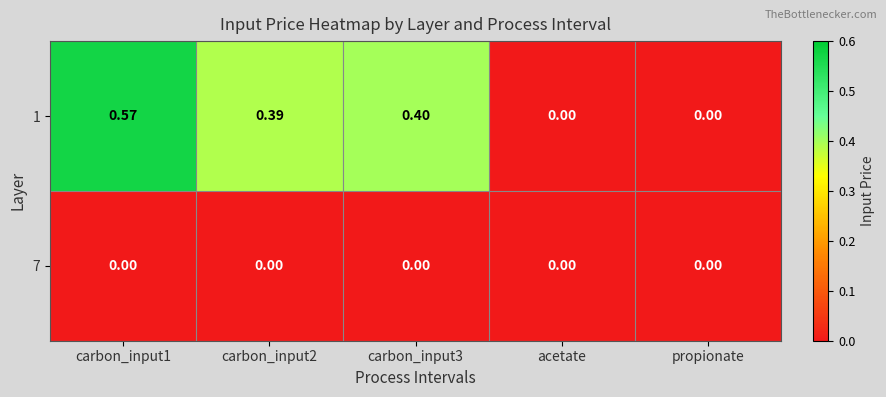

Is the value of 7 at propionate greater than the value of 1 at carbon_input1?

No